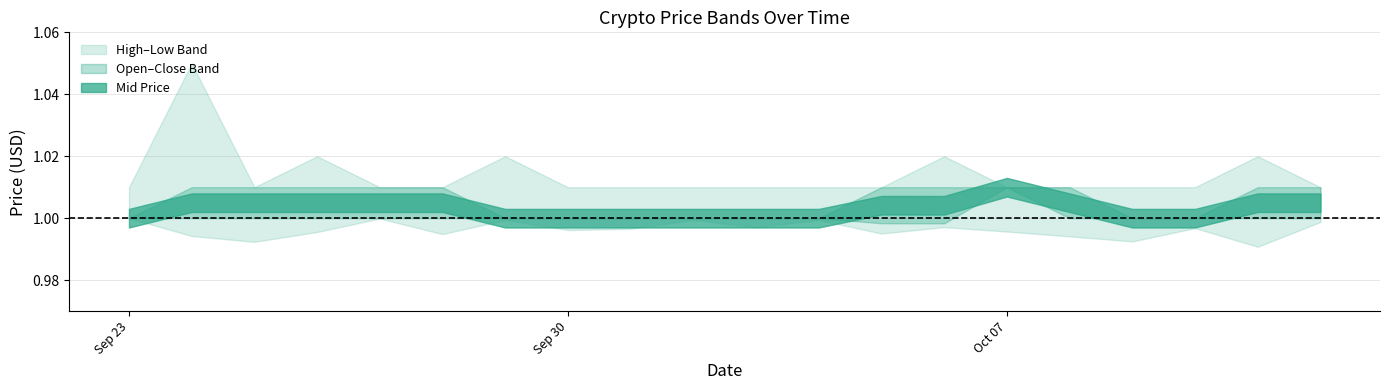

Reading left to right, list all the values displayed in this chart.

high: high=1.0	close=1.0	open=1.0	low=1.0	4=1.0	5=1.0	6=1.0	7=1.0	8=1.0	9=1.0	10=1.0	11=1.0	12=1.0	13=1.0	14=1.0	15=1.0	16=1.0	17=1.0	18=1.1	19=1.0
close: high=1.0	close=1.0	open=1.0	low=1.0	4=1.0	5=1.0	6=1.0	7=1.0	8=1.0	9=1.0	10=1.0	11=1.0	12=1.0	13=1.0	14=1.0	15=1.0	16=1.0	17=1.0	18=1.0	19=1.0
open: high=1.0	close=1.0	open=1.0	low=1.0	4=1.0	5=1.0	6=1.0	7=1.0	8=1.0	9=1.0	10=1.0	11=1.0	12=1.0	13=1.0	14=1.0	15=1.0	16=1.0	17=1.0	18=1.0	19=1.0
low: high=1.0	close=1.0	open=1.0	low=1.0	4=1.0	5=1.0	6=1.0	7=1.0	8=1.0	9=1.0	10=1.0	11=1.0	12=1.0	13=1.0	14=1.0	15=1.0	16=1.0	17=1.0	18=1.0	19=1.0